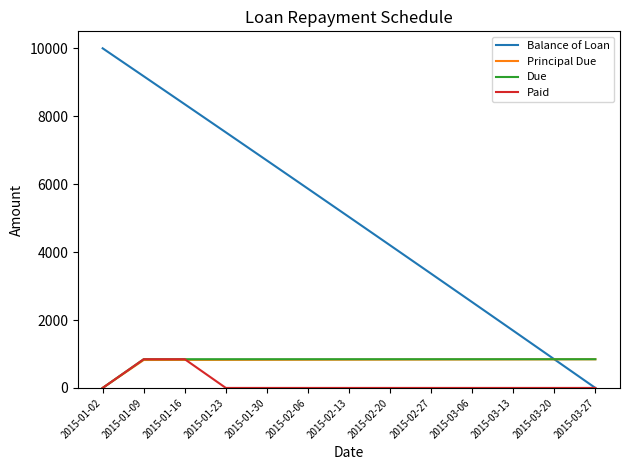

What is the sum of all Principal Due values?

10000.0